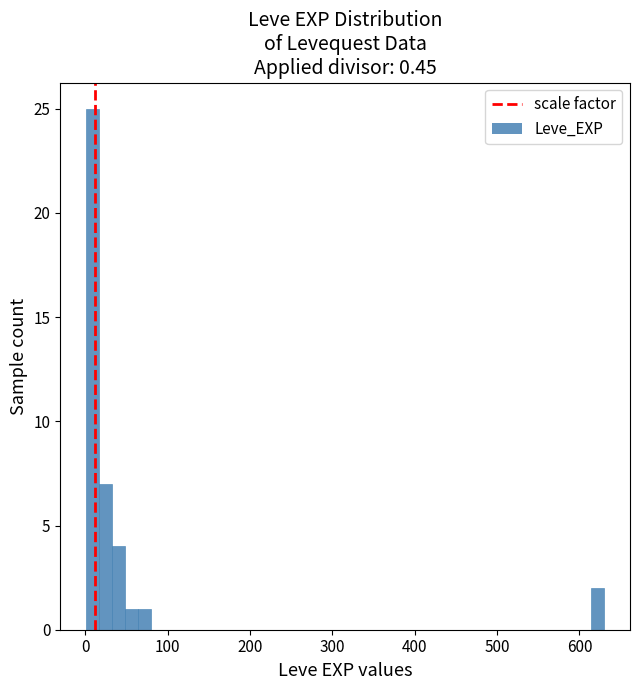

Read against the x-axis, roughly where is the centre of the tallest bar?

10